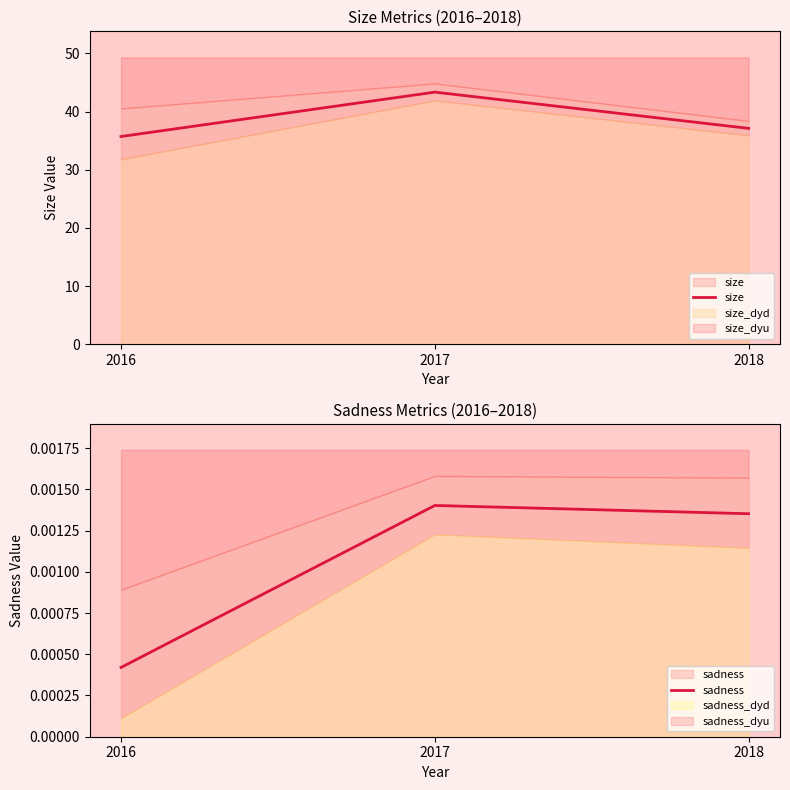

The size series shows 51.8 at 2016. True or false?

False